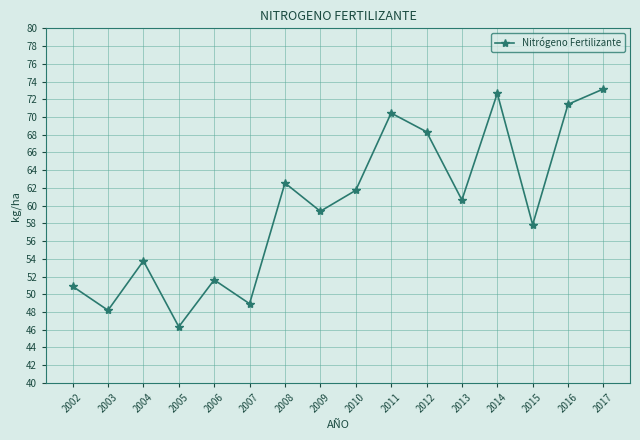

What is the value of the 15th point from the left?

71.4